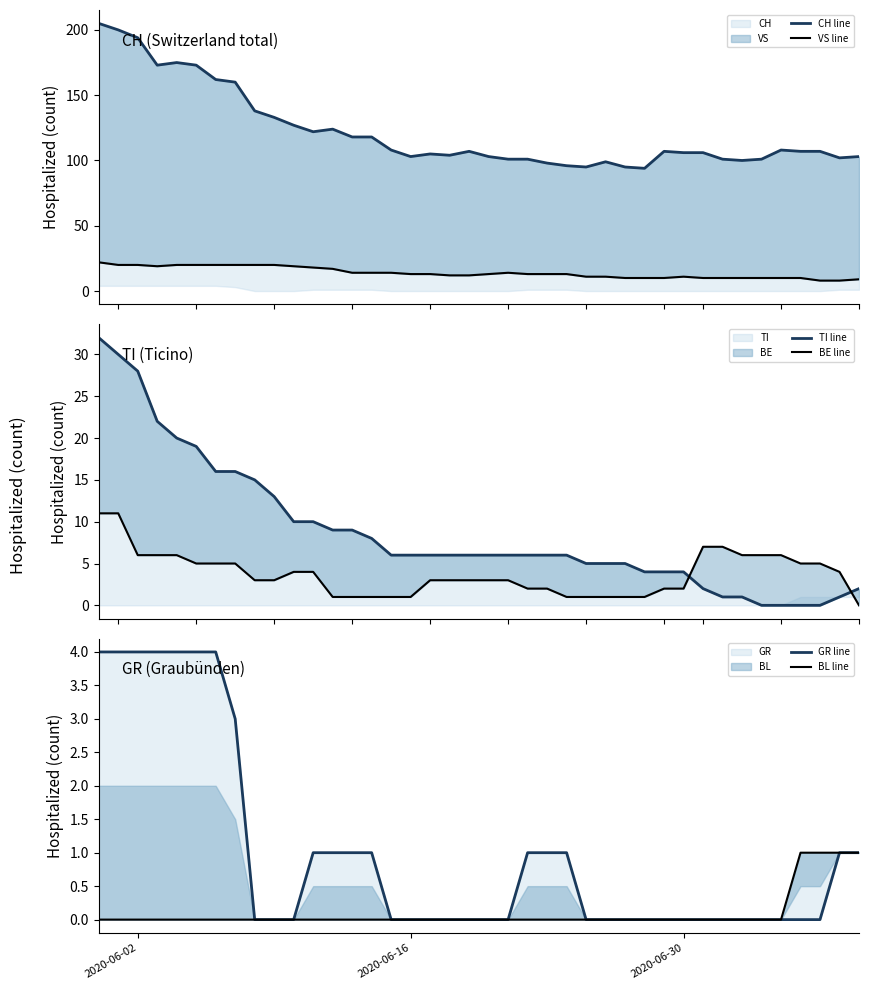

Which series has the largest total across all categories?

CH line